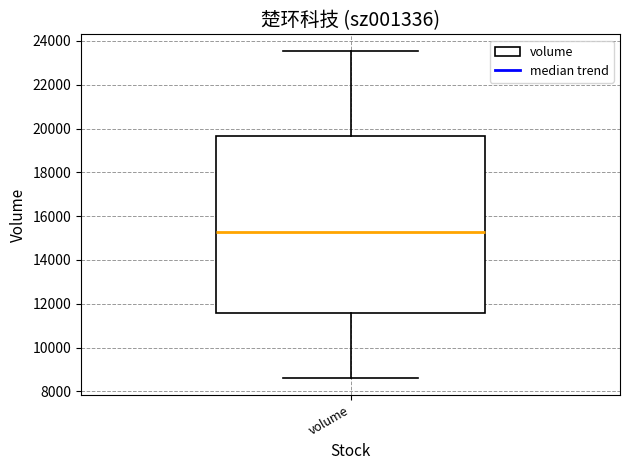

Read this box plot against the y-axis: the position of the median line, the range covered by the box, and the ends of both whiskers. The values are not printed on the chart, so give them approximately, as read against the axis.

median 15200, box 11600 to 19600, whiskers 8600 to 23600